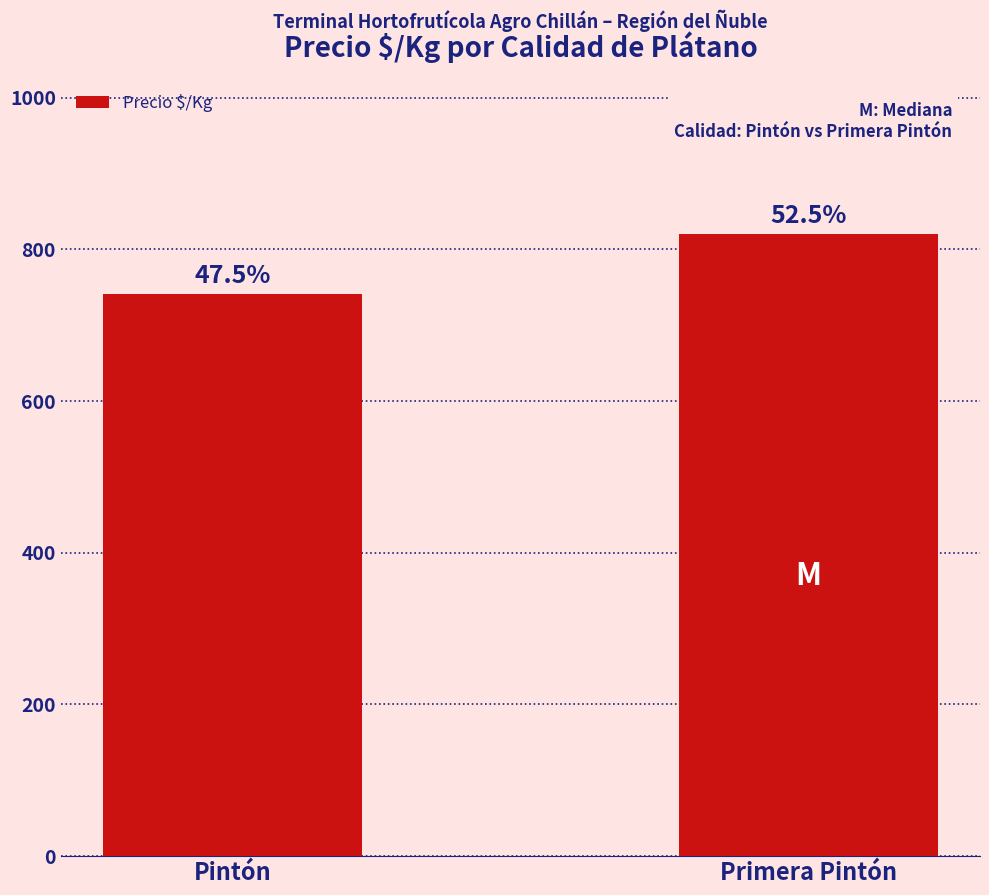

What is the difference between the values at Pintón and Primera Pintón?

78.8